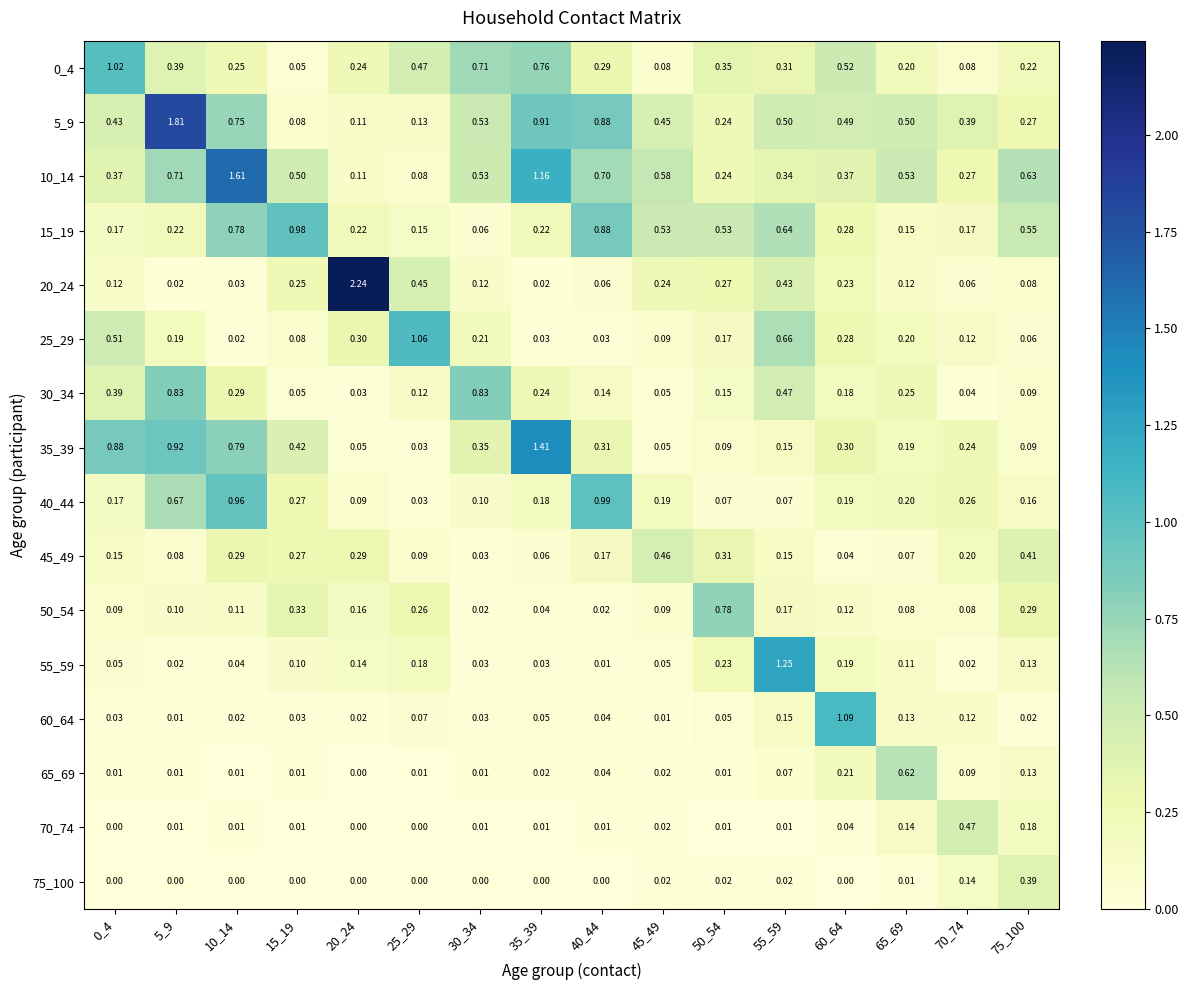

Is the value of 25_29 at 45_49 greater than the value of 60_64 at 35_39?

Yes